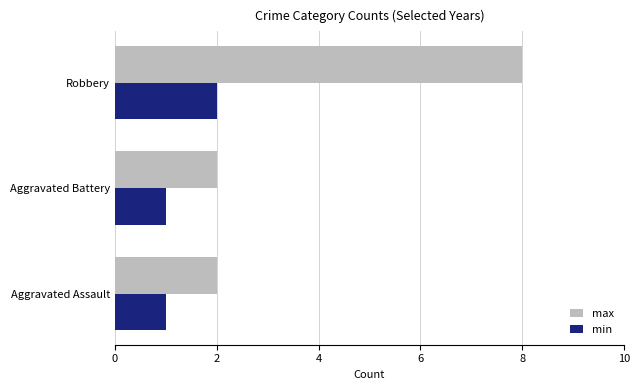

What are all the series names shown in the legend?

max, min